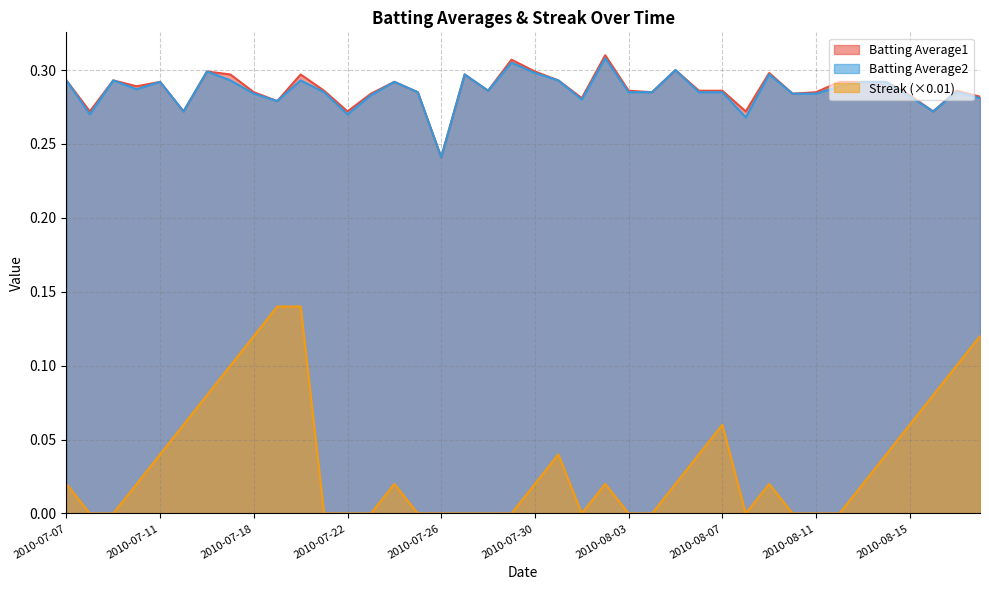

What is the average value of the Batting Average2 series?

0.3